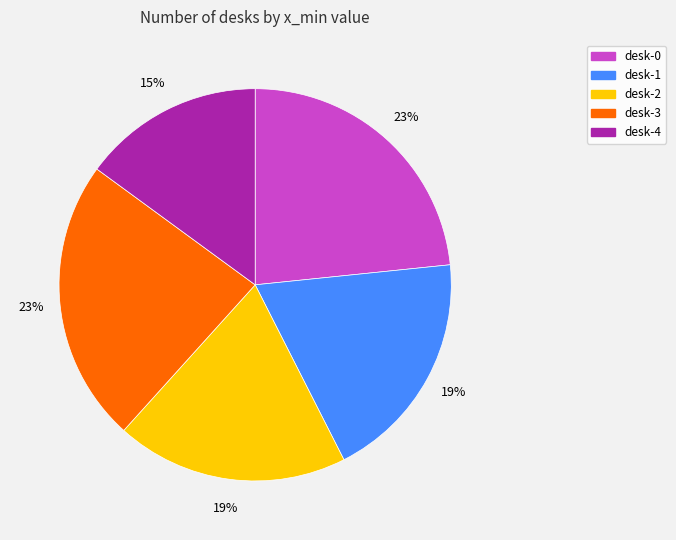

How many slices are in this pie chart?

5